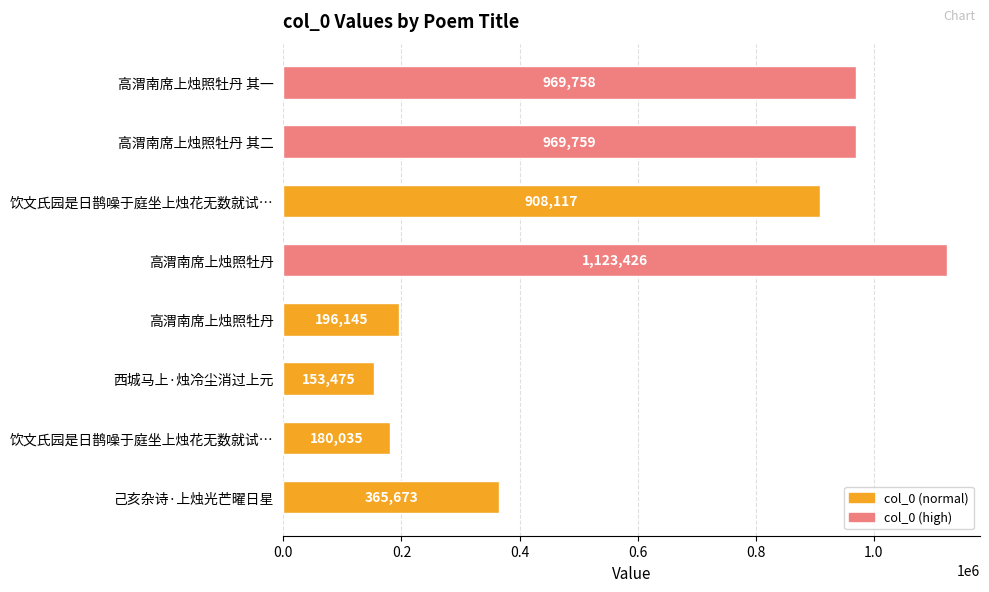

Are the bars horizontal?

Yes